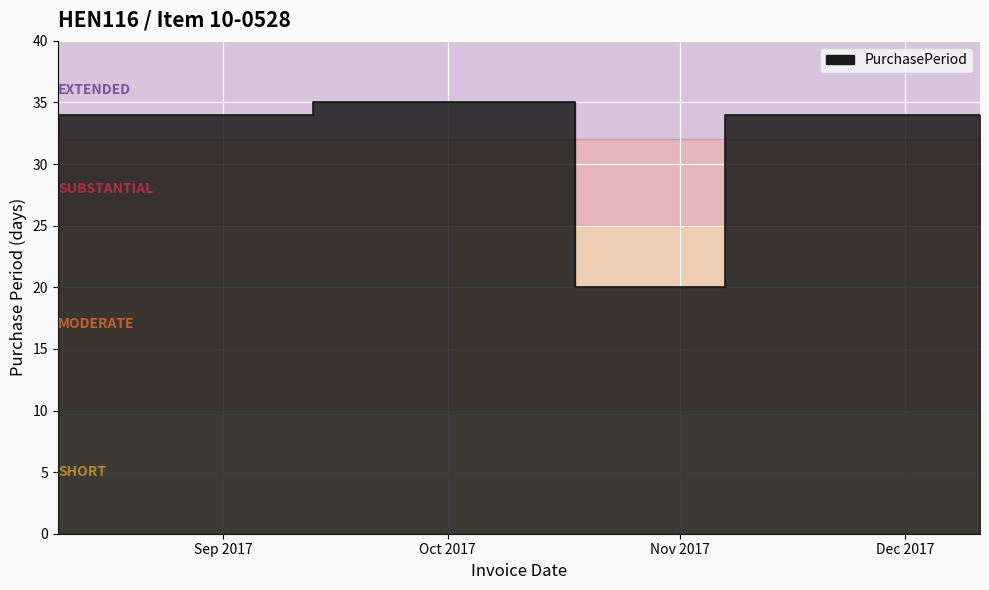

Where is the first local minimum?

2017-11-07